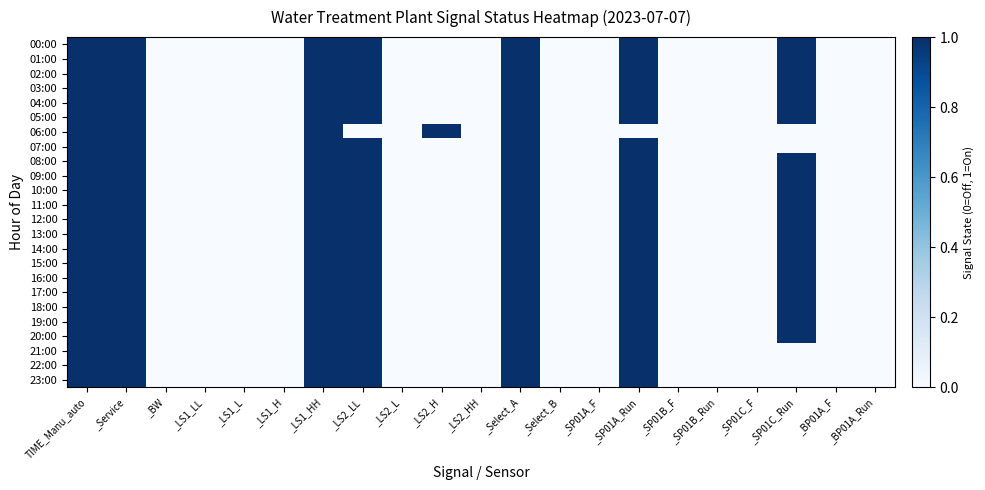

How many series are shown in this chart?

24